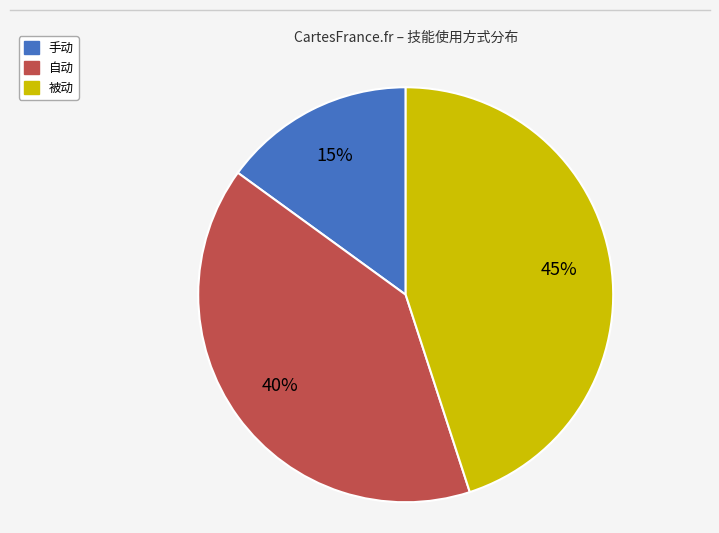

To the nearest percent, what is the combined percentage of 自动 and 被动?

85%